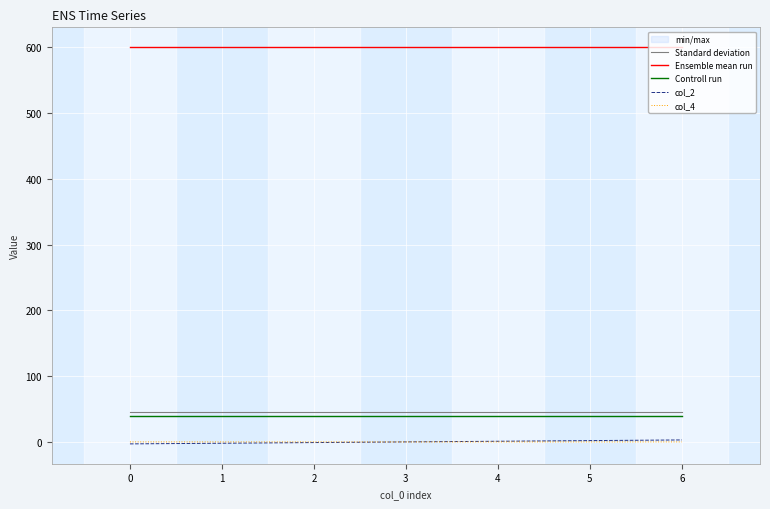

What is the spread (max minus min) of values at 5?

600.0